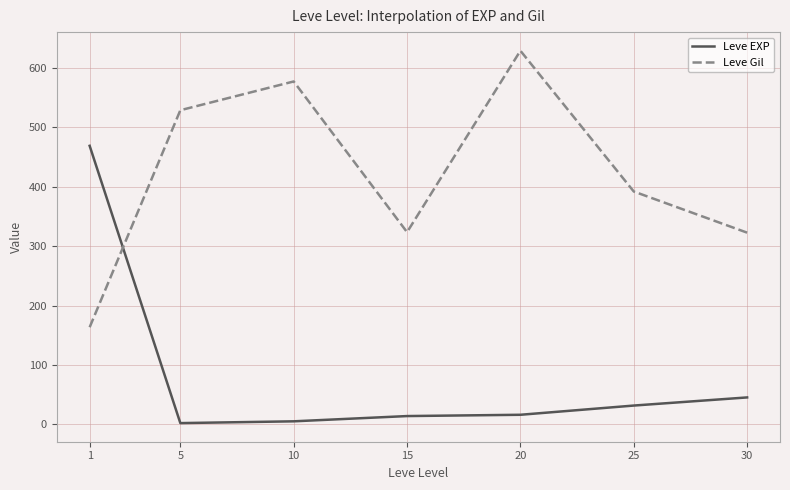

At which label is Leve Gil closest to 395?

25